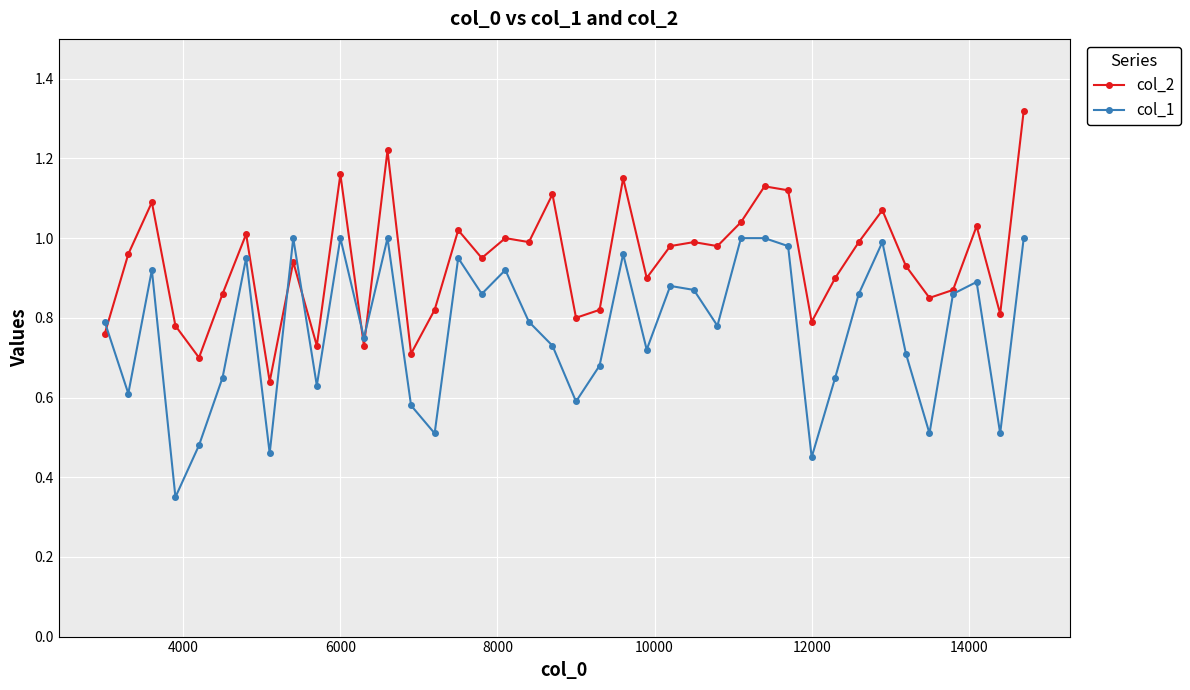

Rank the series by their average value, from lowest to highest.

col_1, col_2